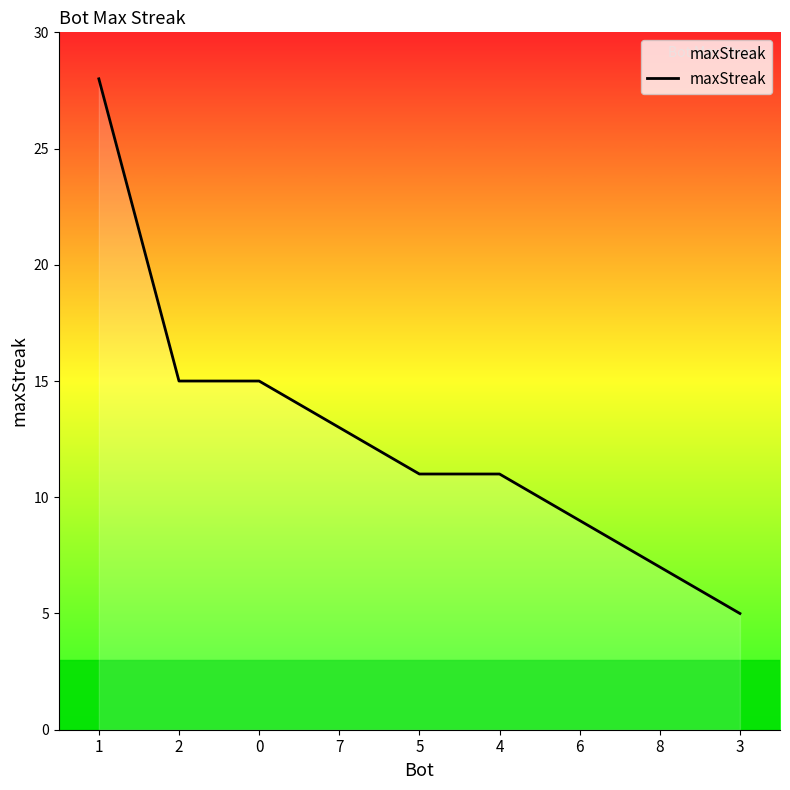

What is the change in value from 2 to 5?

-4